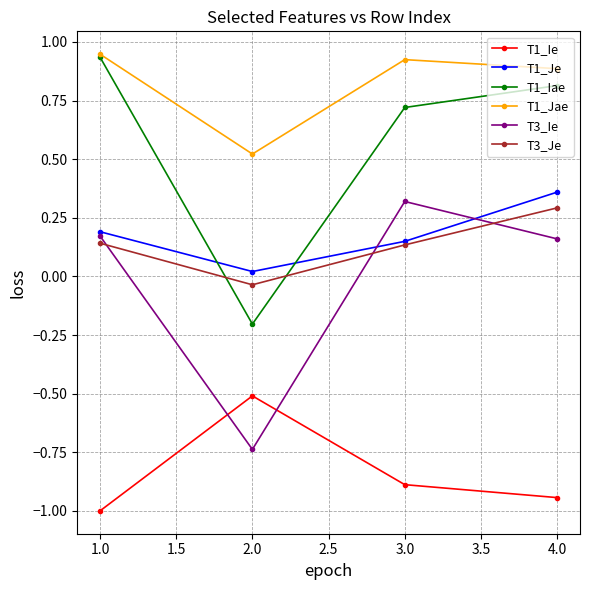

True or false: T3_Je has a value of -0.1 at 2.0.

False